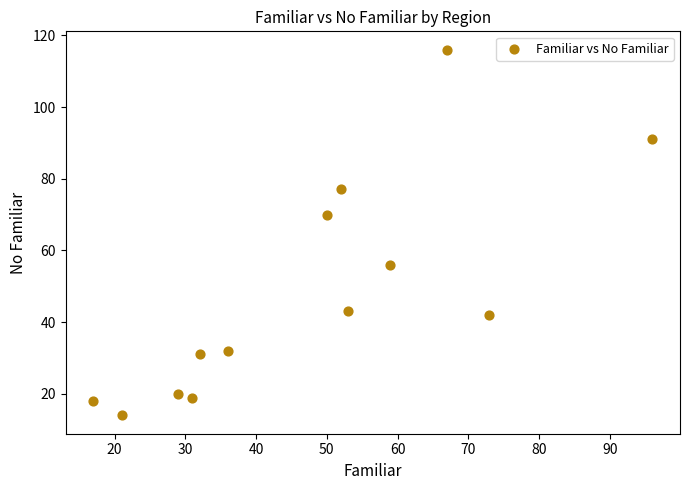

What Y value in the scatter plot is closest to 65?

70